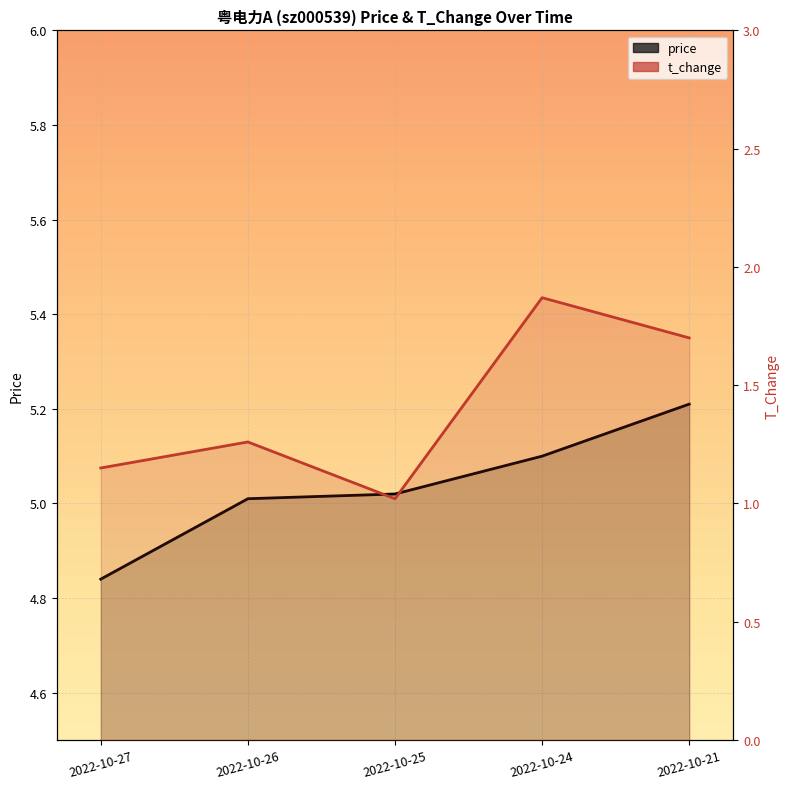

How many distinct data groups are displayed?

2